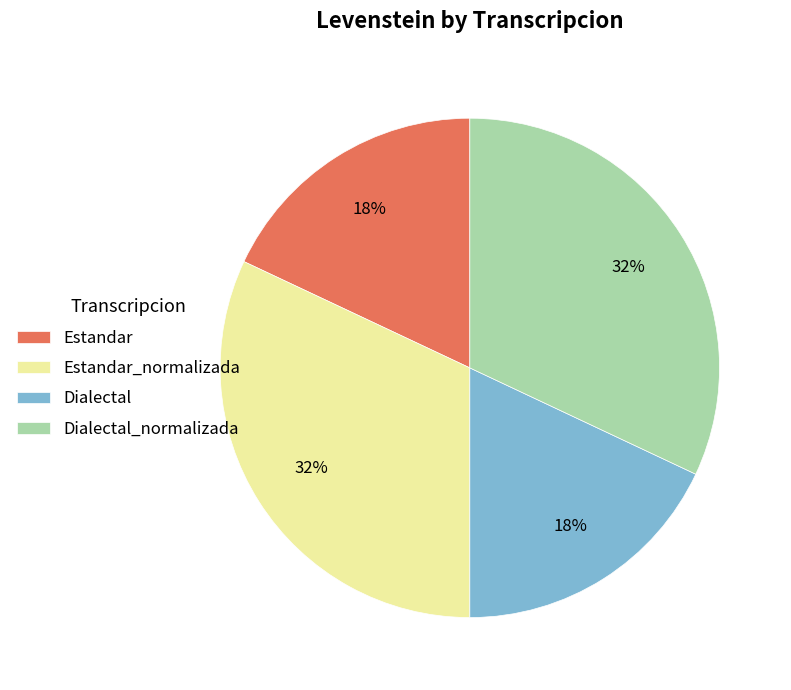

Is it true that Estandar is 24% of the pie?

False